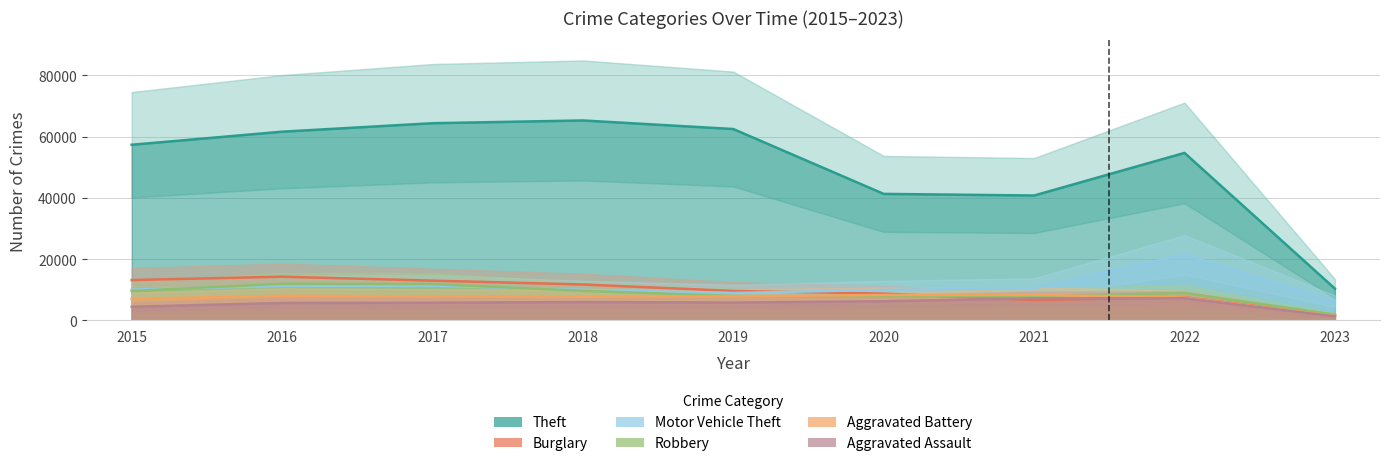

What is the spread (max minus min) of values at 2015?

52870